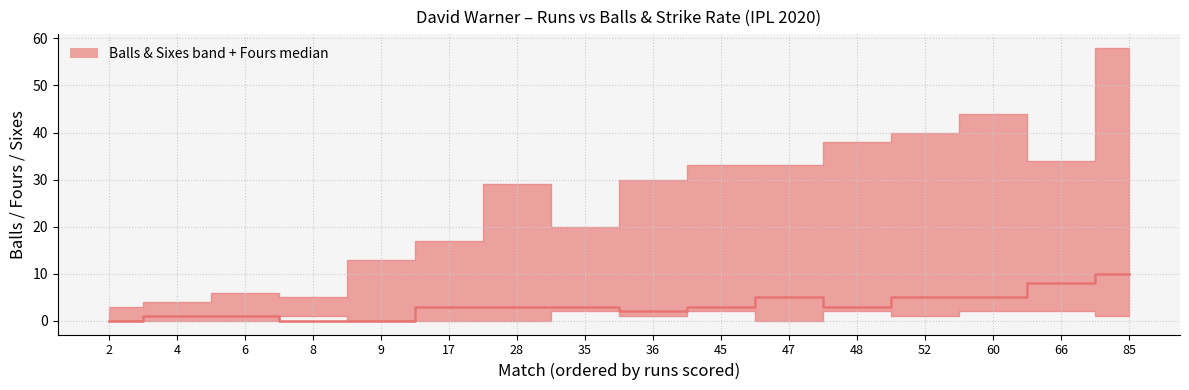

Between 8 and 66, which is larger?

66